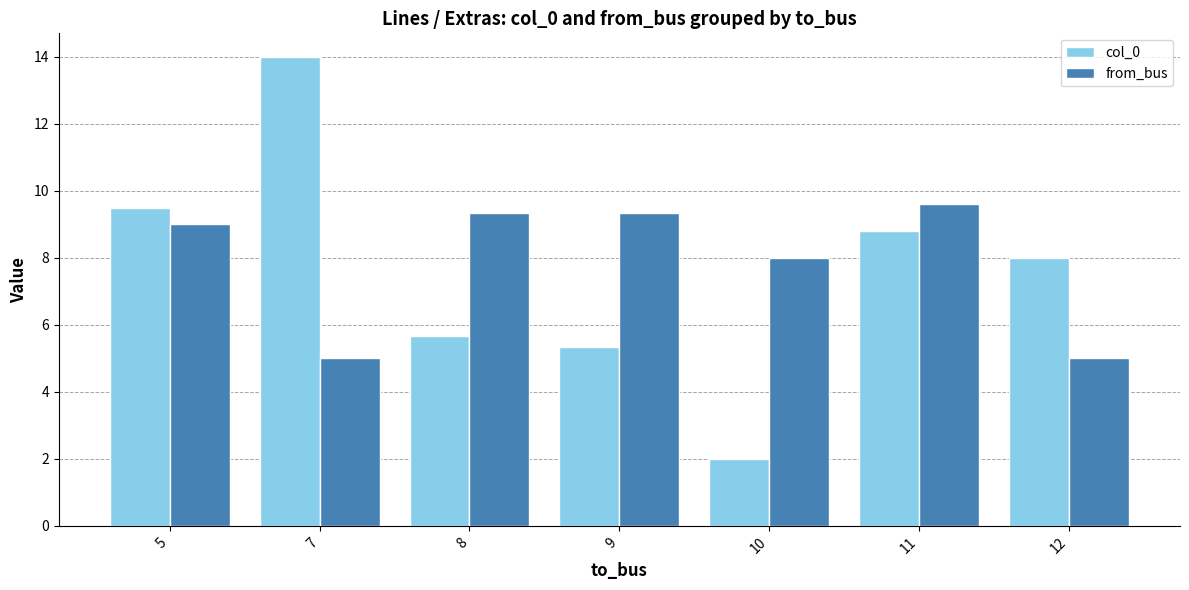

Which series has the largest range (max minus min)?

col_0